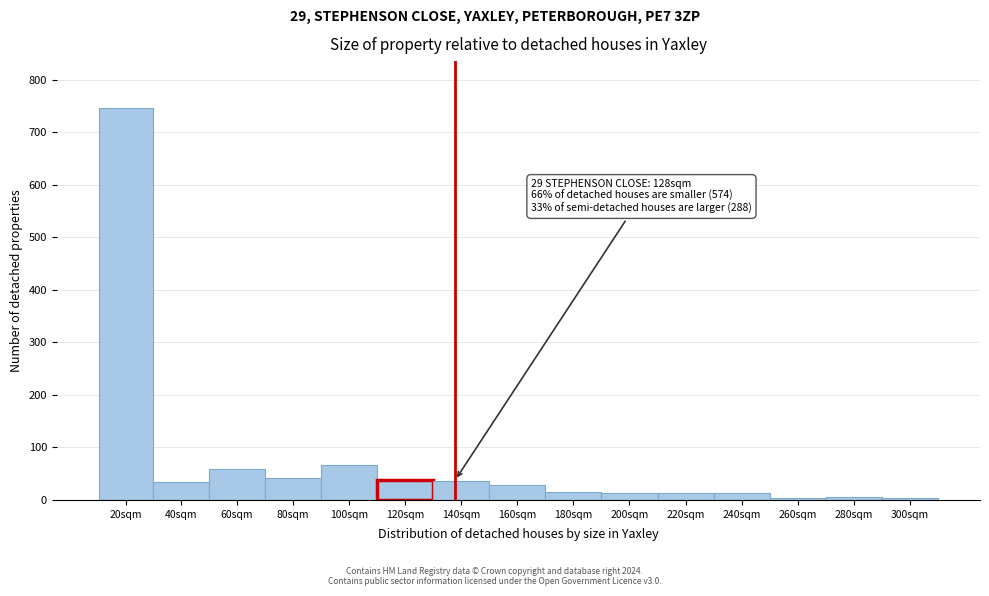

What is the label of the 15th bar from the left?

300sqm